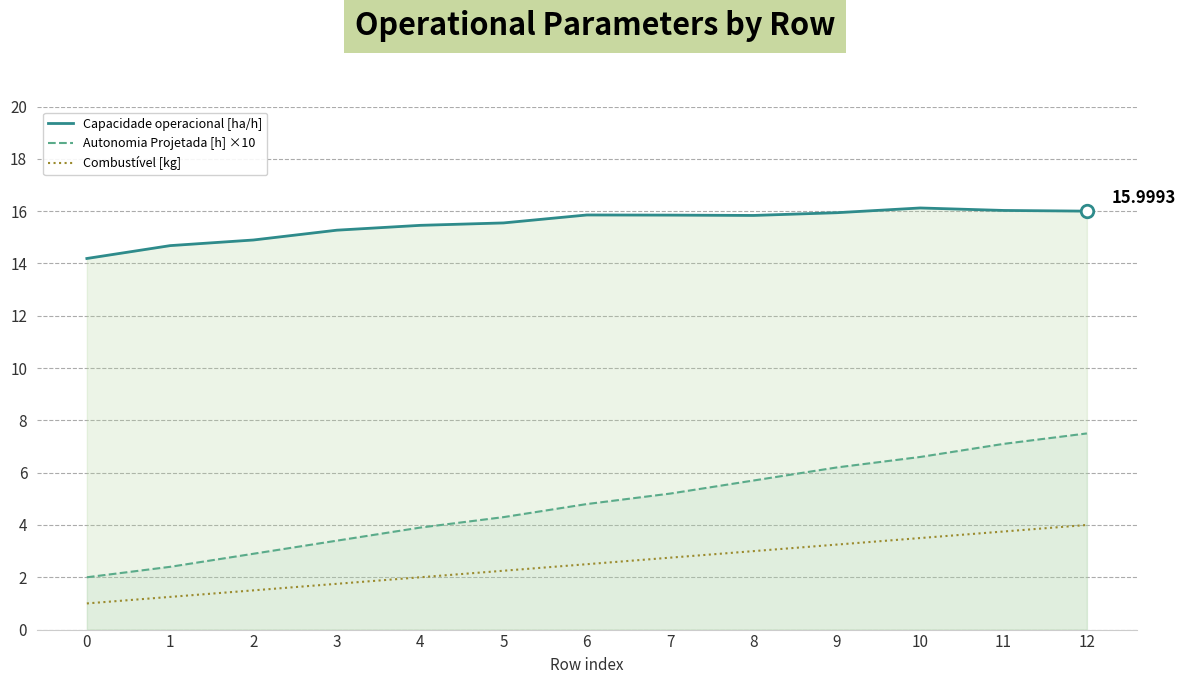

What are all the series names shown in the legend?

Capacidade operacional [ha/h], Autonomia Projetada [h] ×10, Combustível [kg]